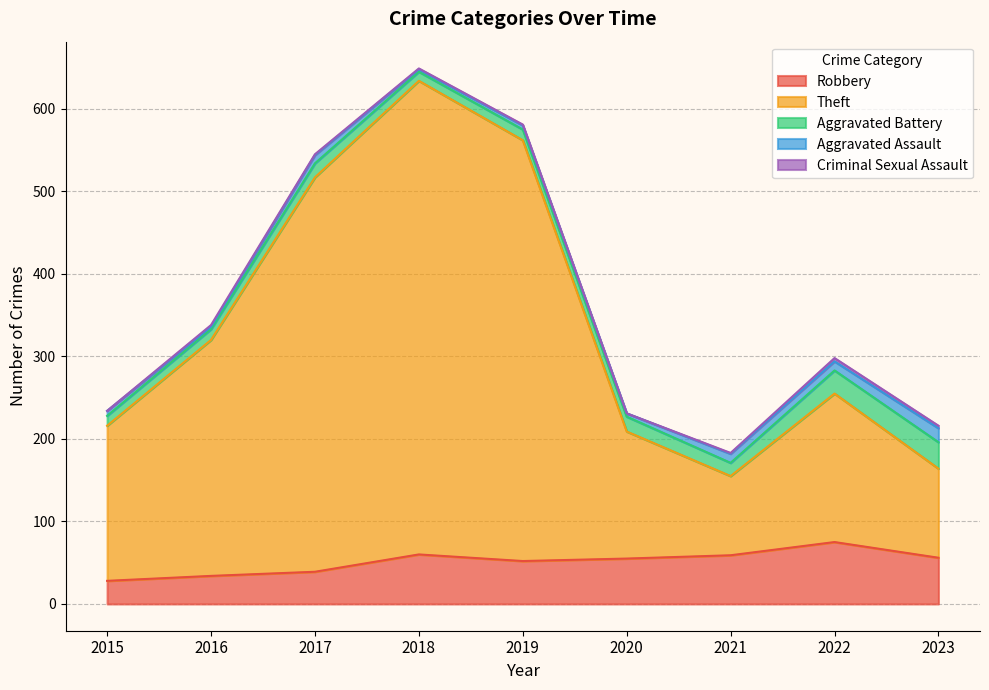

How many values in the Aggravated Battery series are below 16?

4